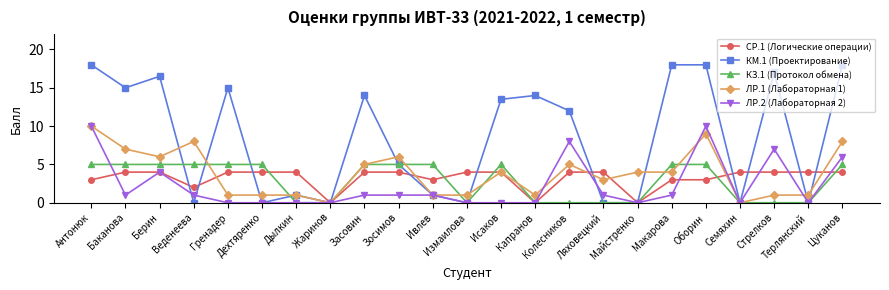

What is the maximum value for ЛР.2 (Лабораторная 2)?

10.0